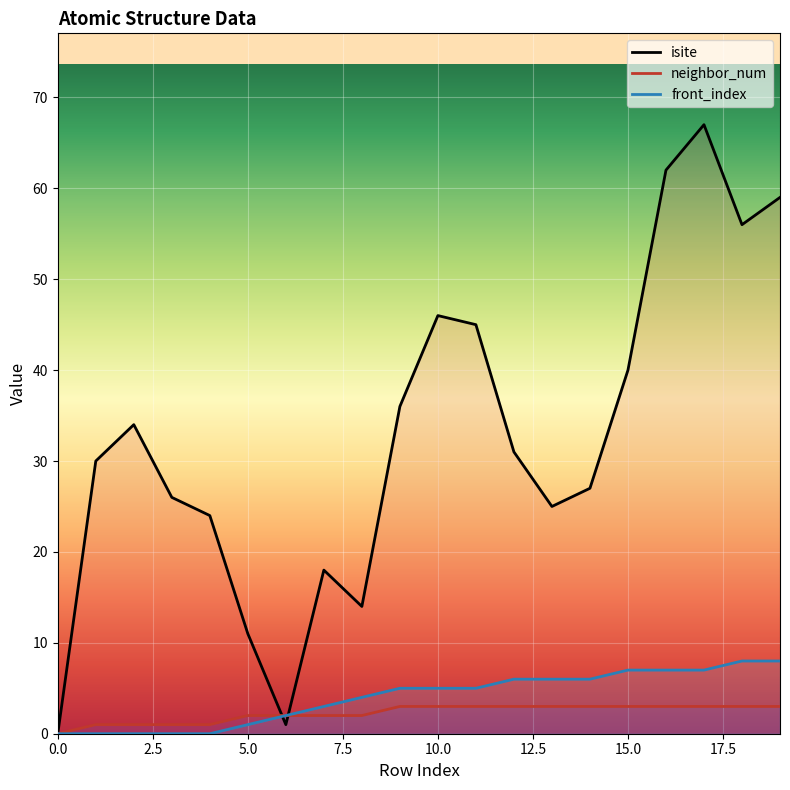

Reading left to right, list all the values displayed in this chart.

isite: 0	30	34	26	24	11	1	18	14	36	46	45	31	25	27	40	62	67	56	59
neighbor_num: 0	1	1	1	1	2	2	2	2	3	3	3	3	3	3	3	3	3	3	3
front_index: 0	0	0	0	0	1	2	3	4	5	5	5	6	6	6	7	7	7	8	8